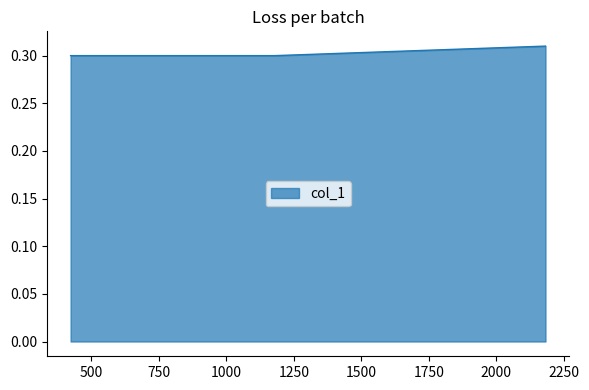

Which category has the lowest value across all series?

1179.47